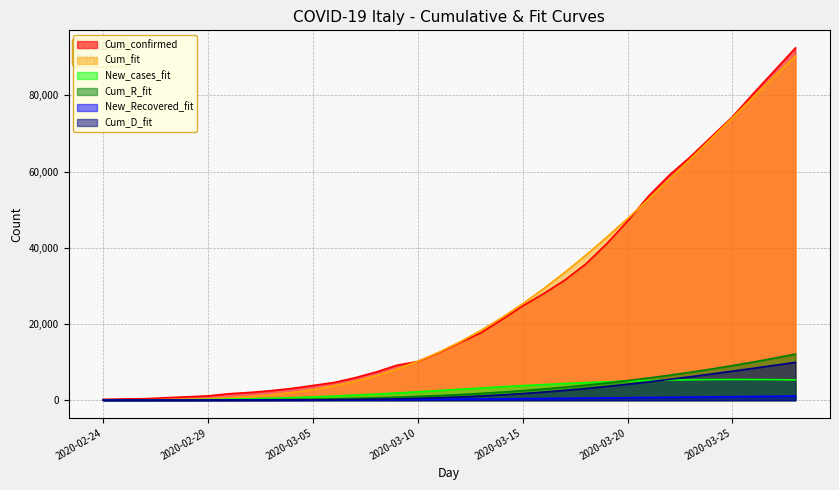

What is the difference between the Cum_D_fit values at 2 and 19?

1399.1